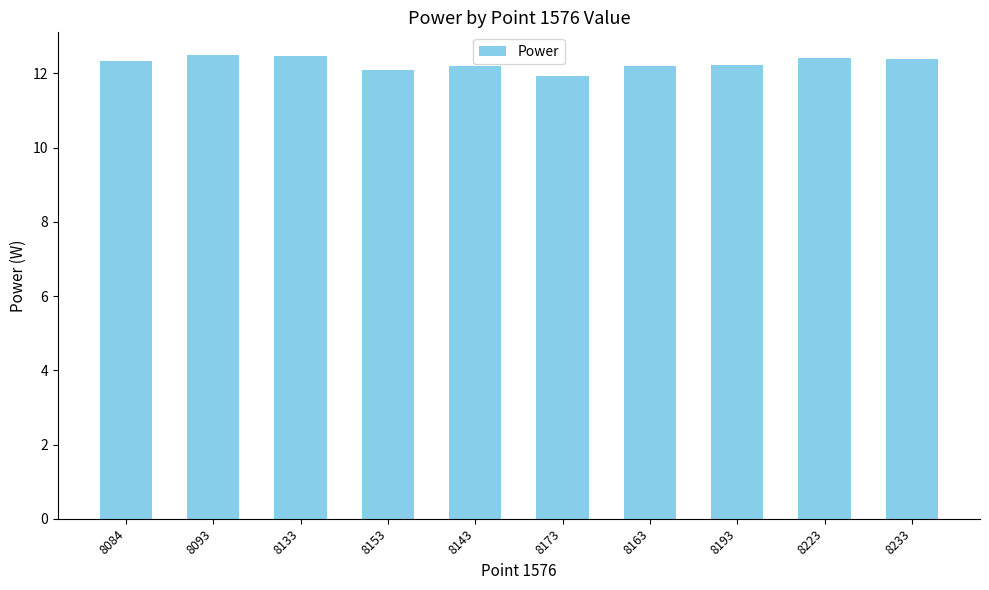

Which has a higher value, 8133 or 8143?

8133